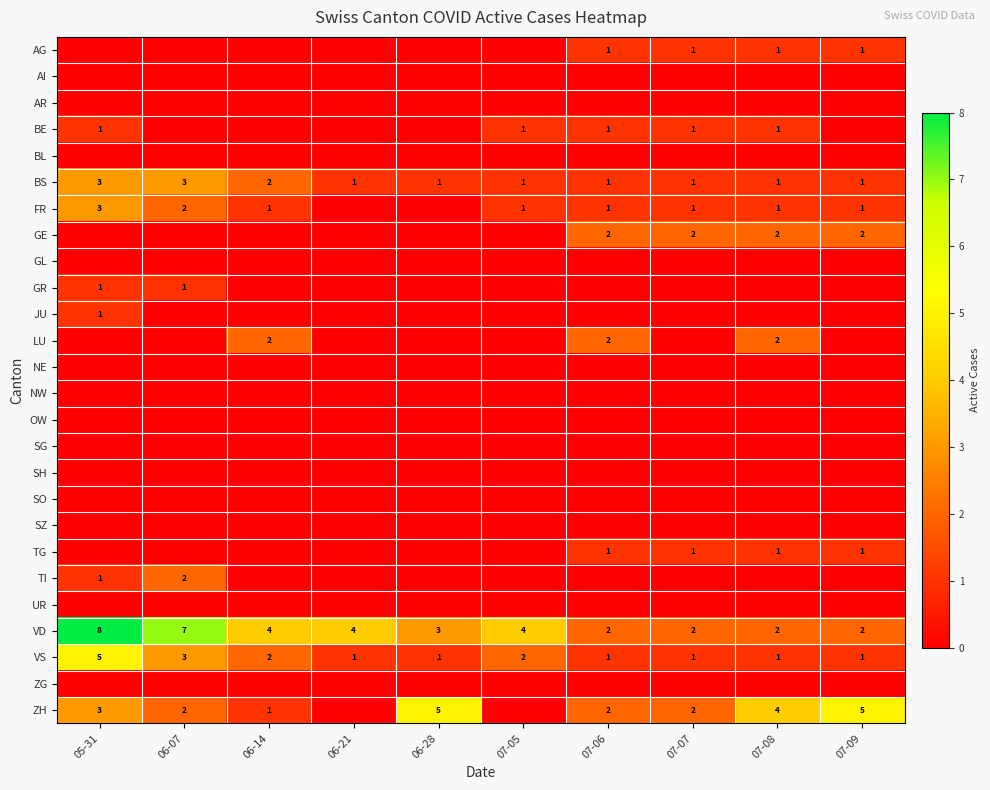

True or false: VS has a value of 1 at 07-08.

True